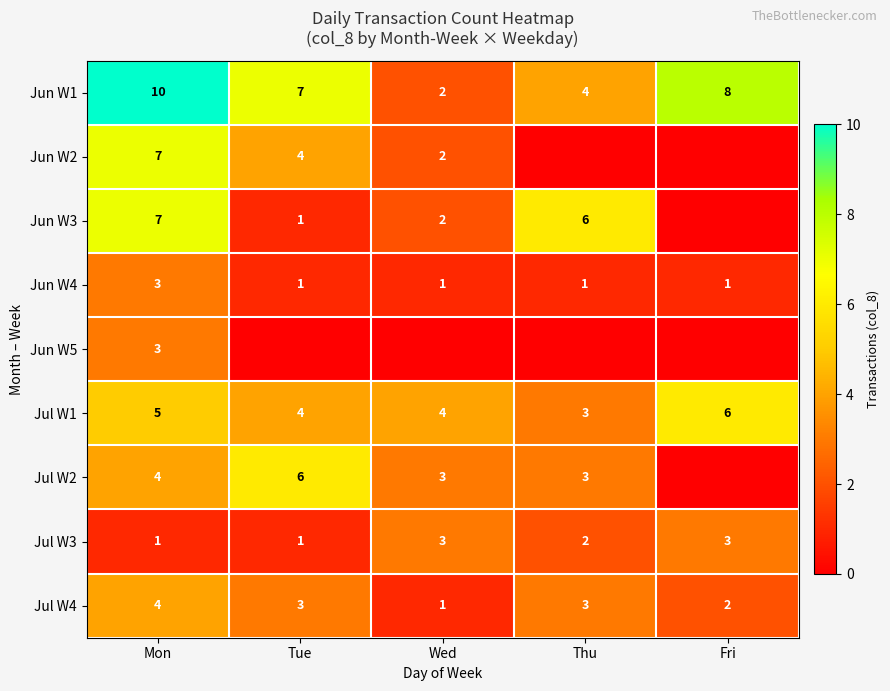

What is the sum of the Jul W3 values at Tue and Thu?

3